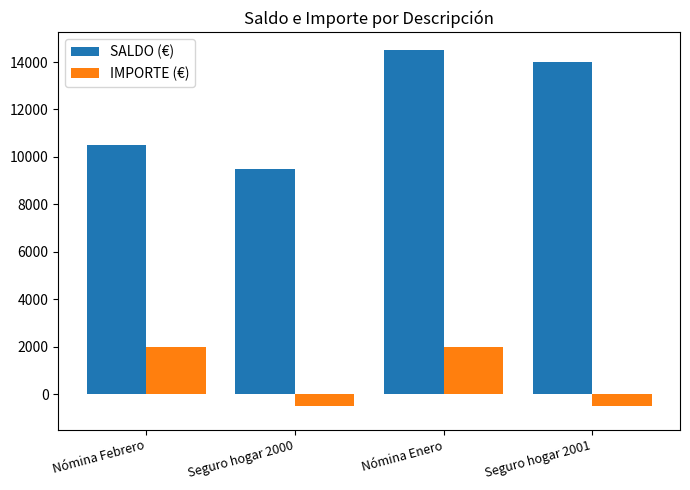

What is the difference between the SALDO (€) values at Seguro hogar 2000 and Nómina Enero?

5000